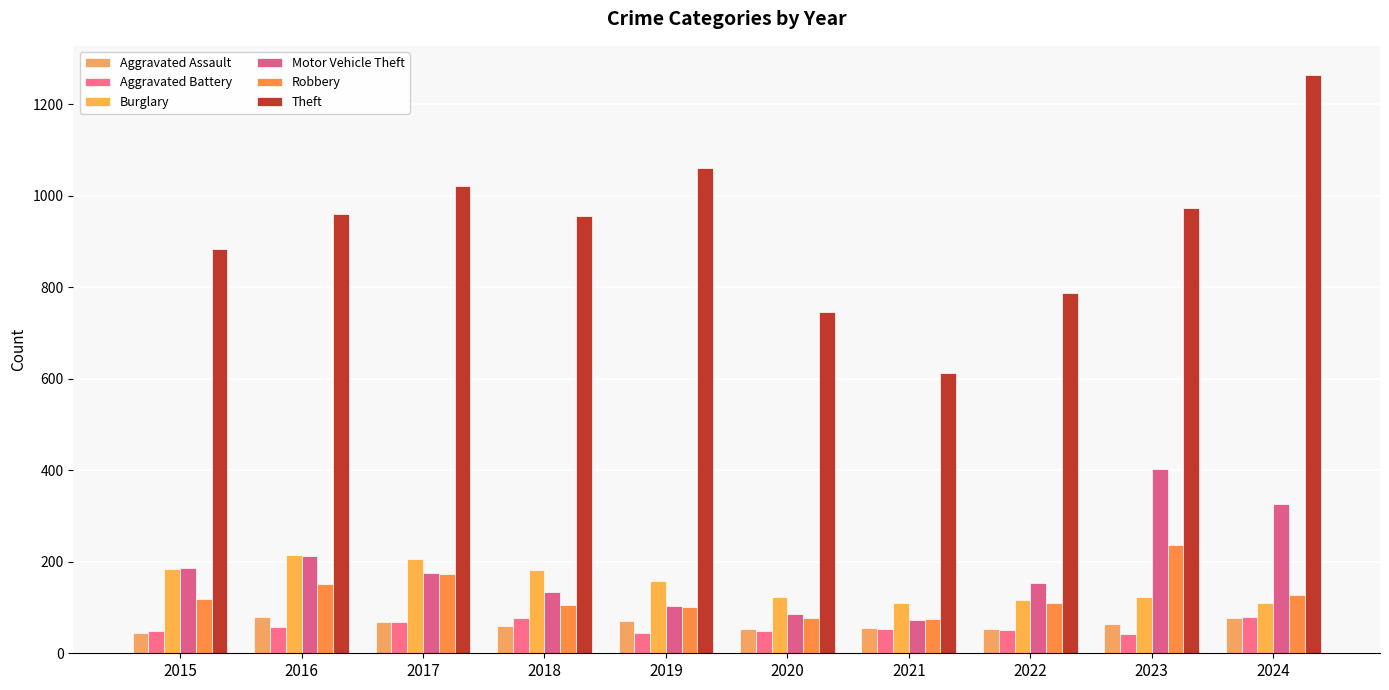

How many data points in Robbery are less than 118?

5